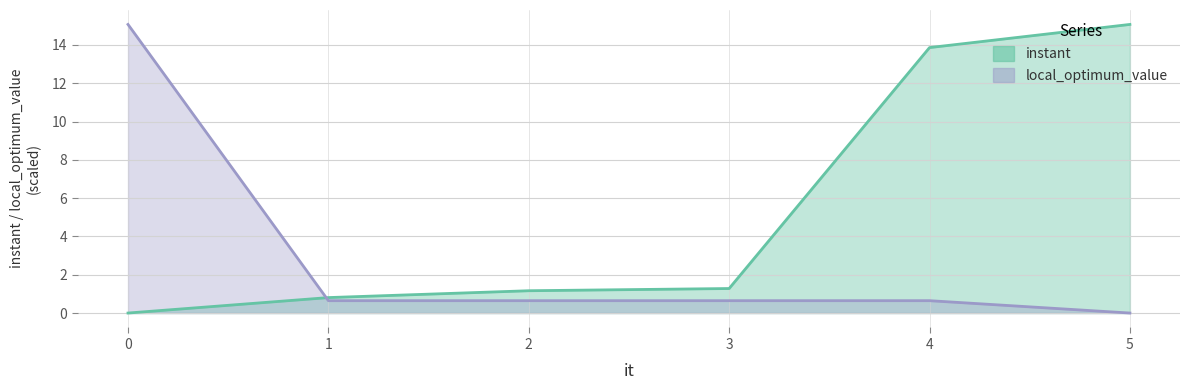

How many positive values does the local_optimum_value series have?

5